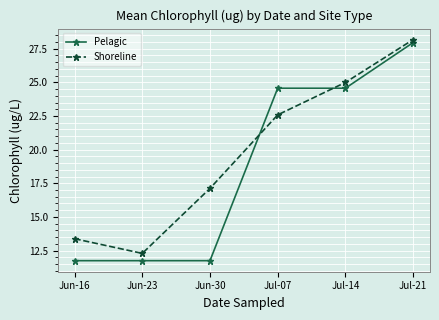

What is the difference between the maximum and minimum values in the Pelagic series?

16.2